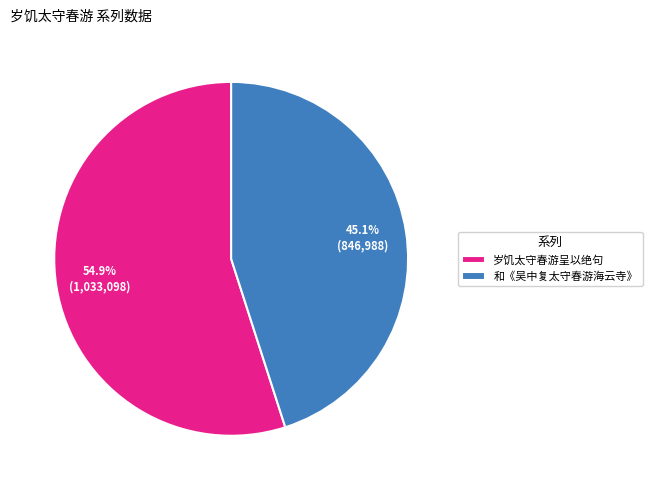

Rank the categories by value from lowest to highest.

和《吴中复太守春游海云寺》, 岁饥太守春游呈以绝句